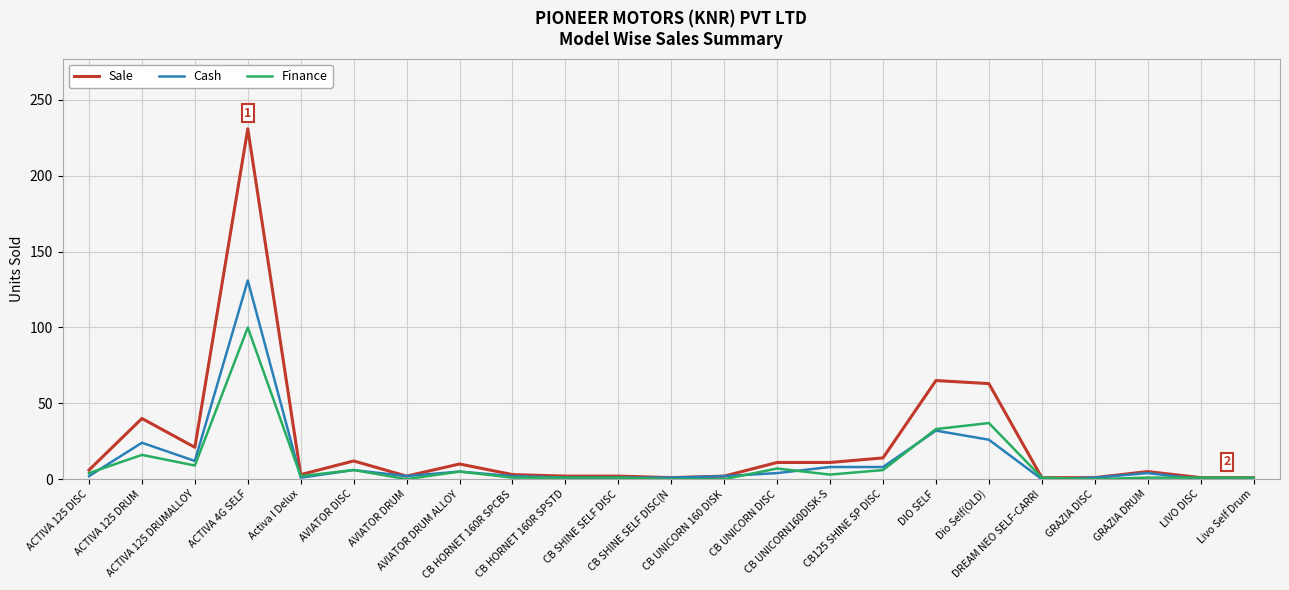

Where is Finance nearest to the value 50?

Dio Self(OLD)